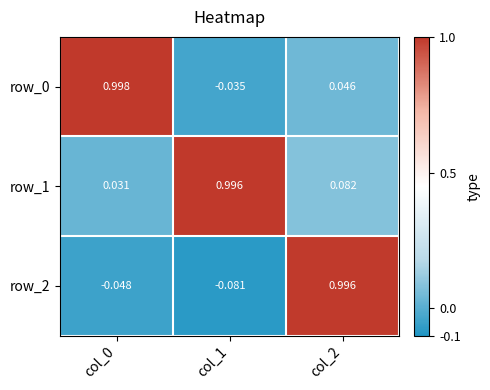

Is the value of row_2 at col_1 greater than the value of row_1 at col_0?

No